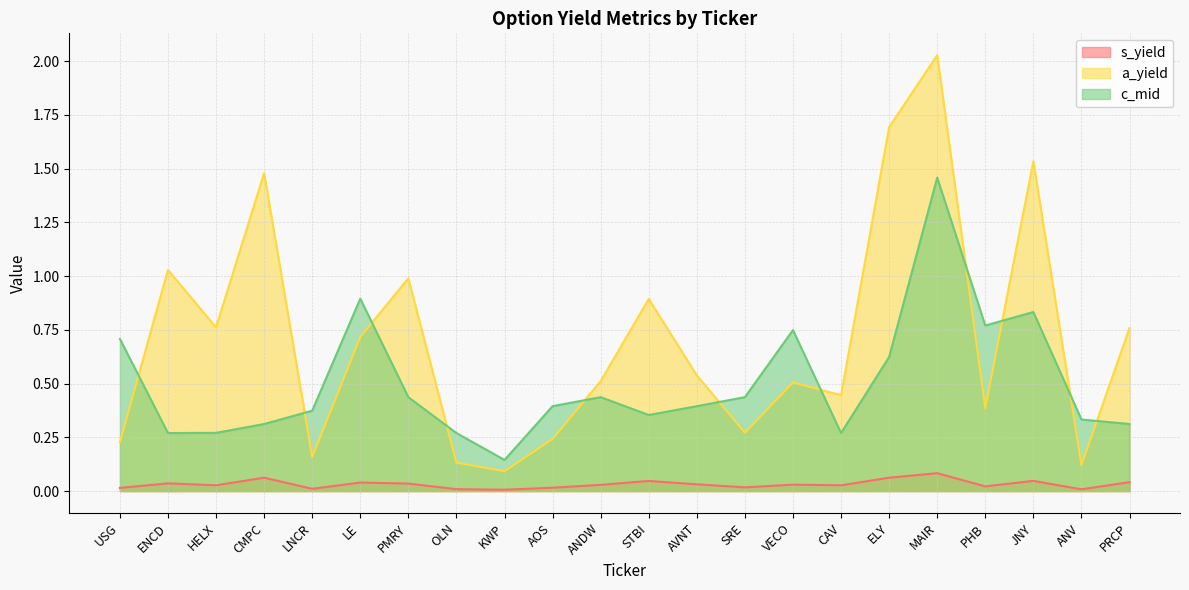

Does the chart display data point markers on the line(s)?

No